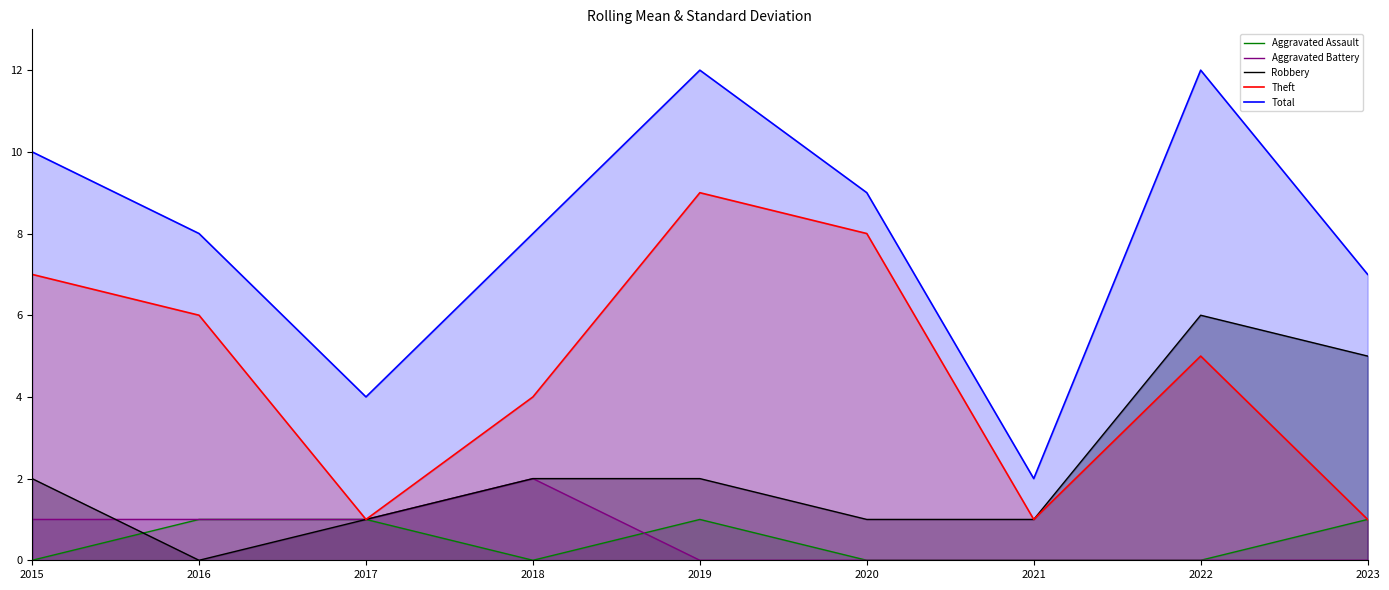

What is the difference between the maximum and minimum values in the Total series?

10